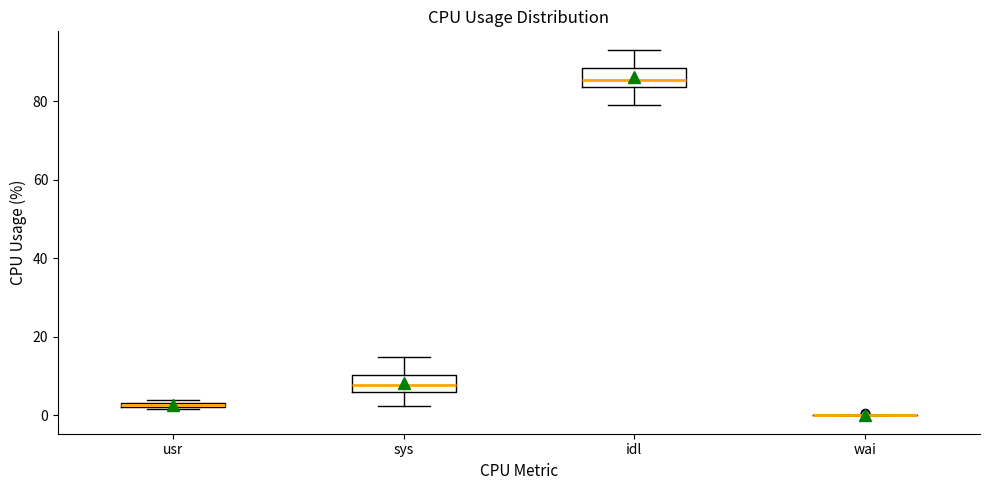

Where is the upper edge of the box for usr on the y-axis? The values are not printed on the chart, so give them approximately, as read against the axis.

4